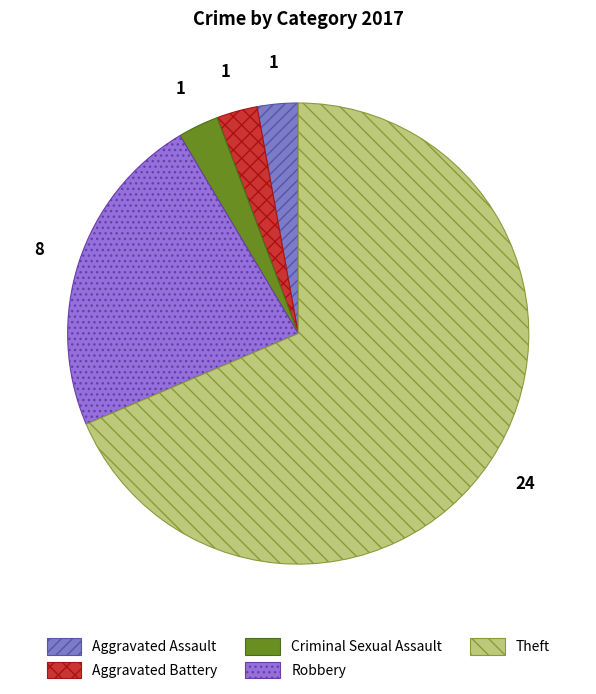

To the nearest percent, what is the difference between the largest and smallest slice percentages?

66%